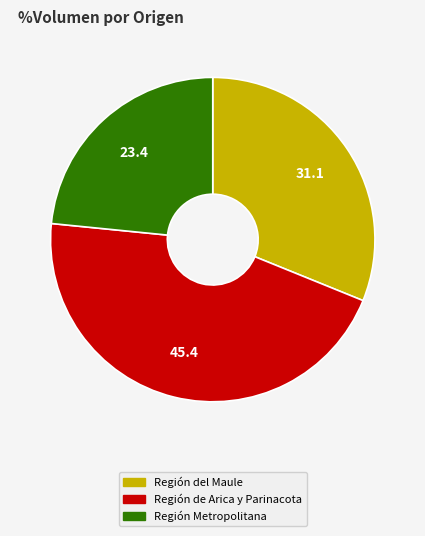

Is there any slice that represents more than half of the pie?

No